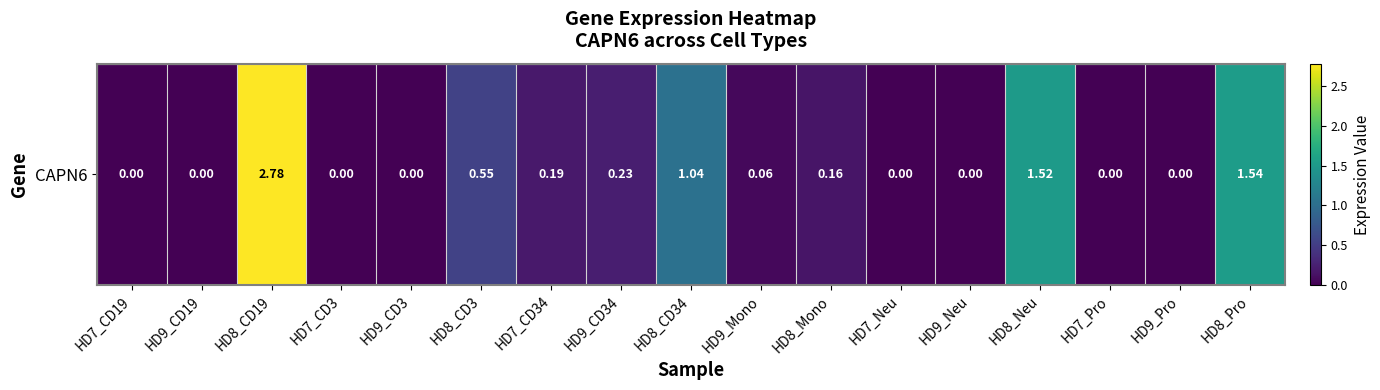

List the labels in order of value, smallest first.

HD7_CD19, HD9_CD19, HD7_CD3, HD9_CD3, HD7_Neu, HD9_Neu, HD7_Pro, HD9_Pro, HD9_Mono, HD8_Mono, HD7_CD34, HD9_CD34, HD8_CD3, HD8_CD34, HD8_Neu, HD8_Pro, HD8_CD19